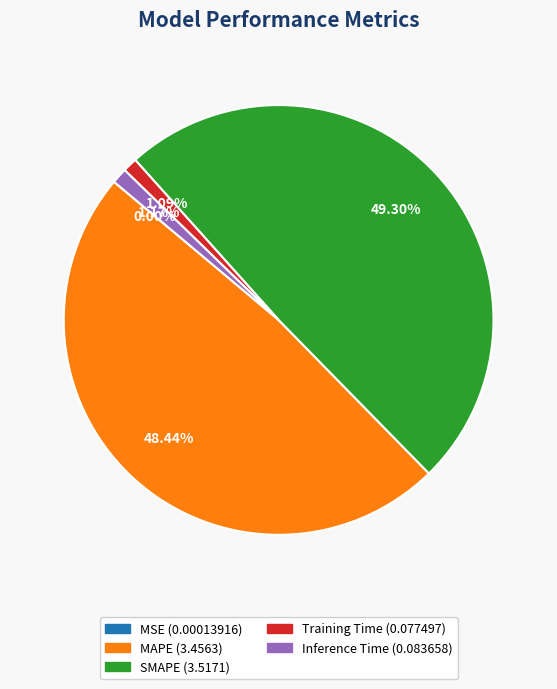

Is Inference Time the majority of the pie?

No